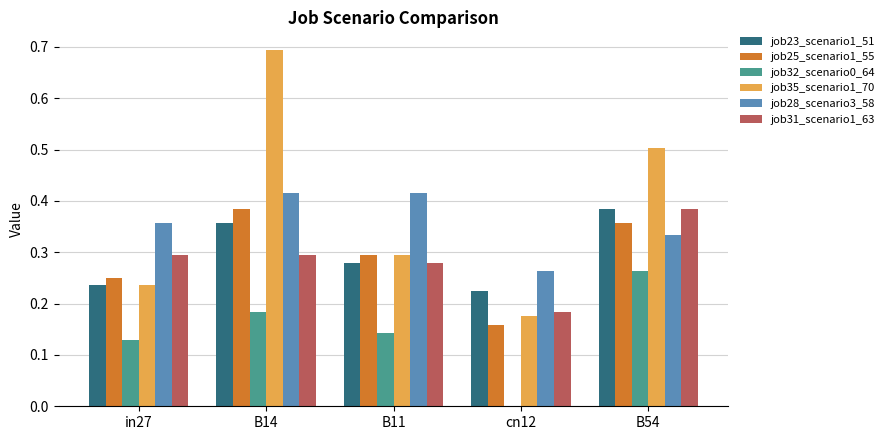

At which category is the sum across all series the highest?

B14